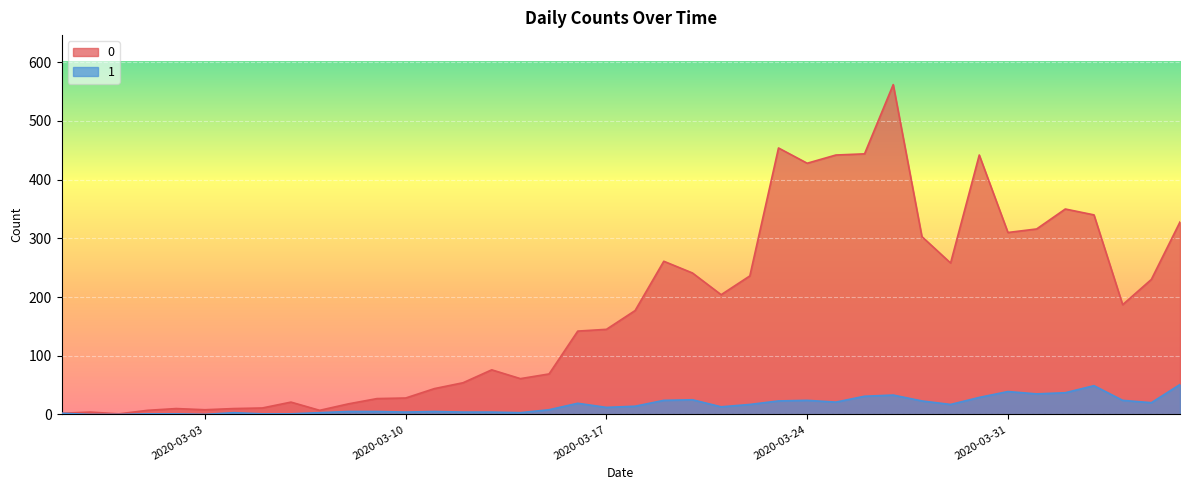

Rank the series by their average value, from highest to lowest.

0, 1